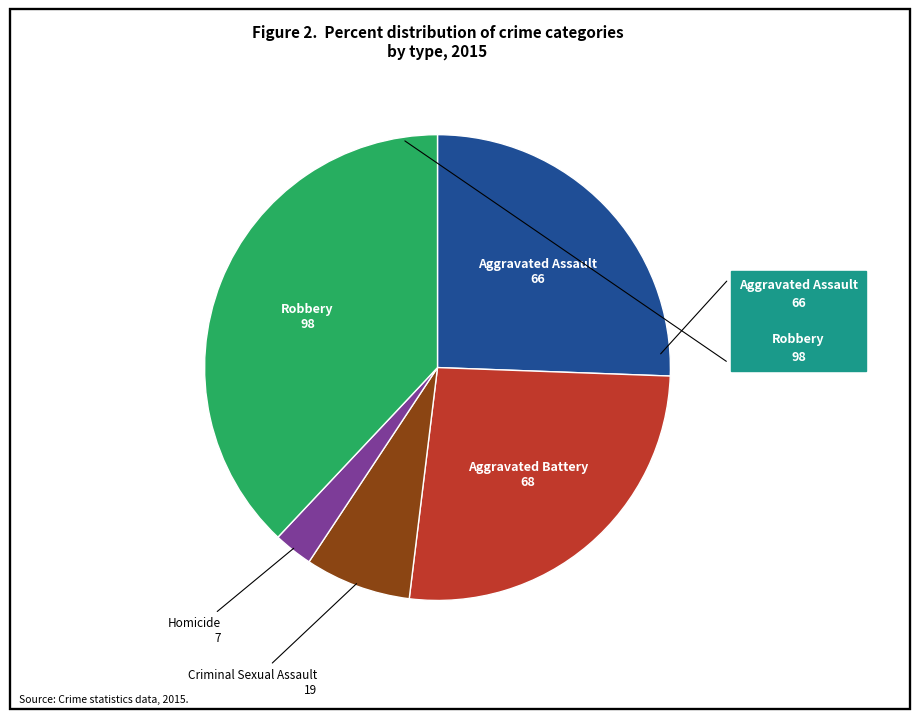

Is there a majority slice in this chart?

No